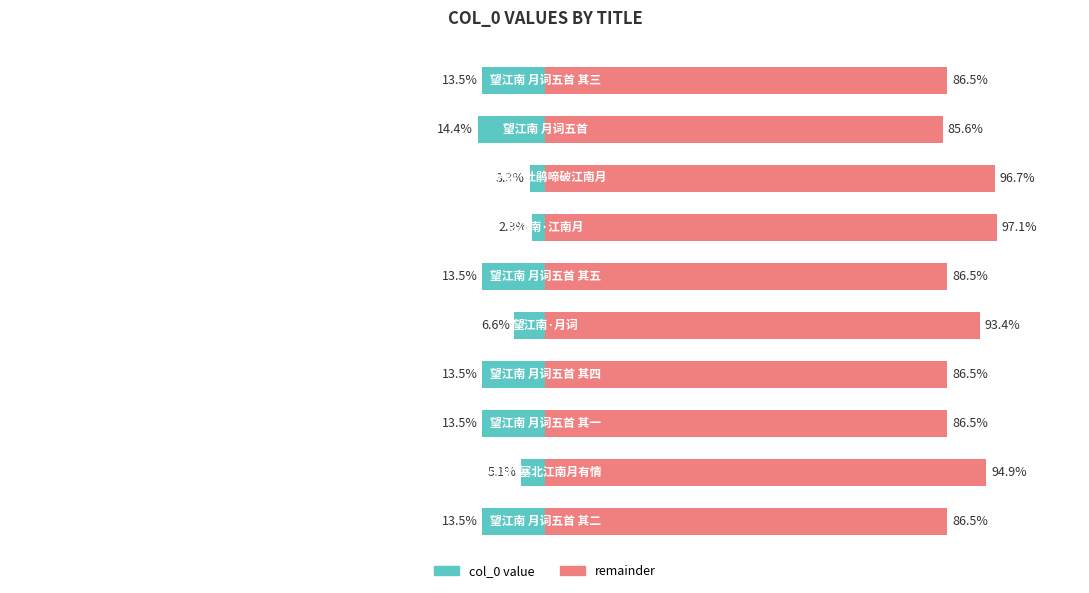

What value does the remainder series have at 8?

85.6